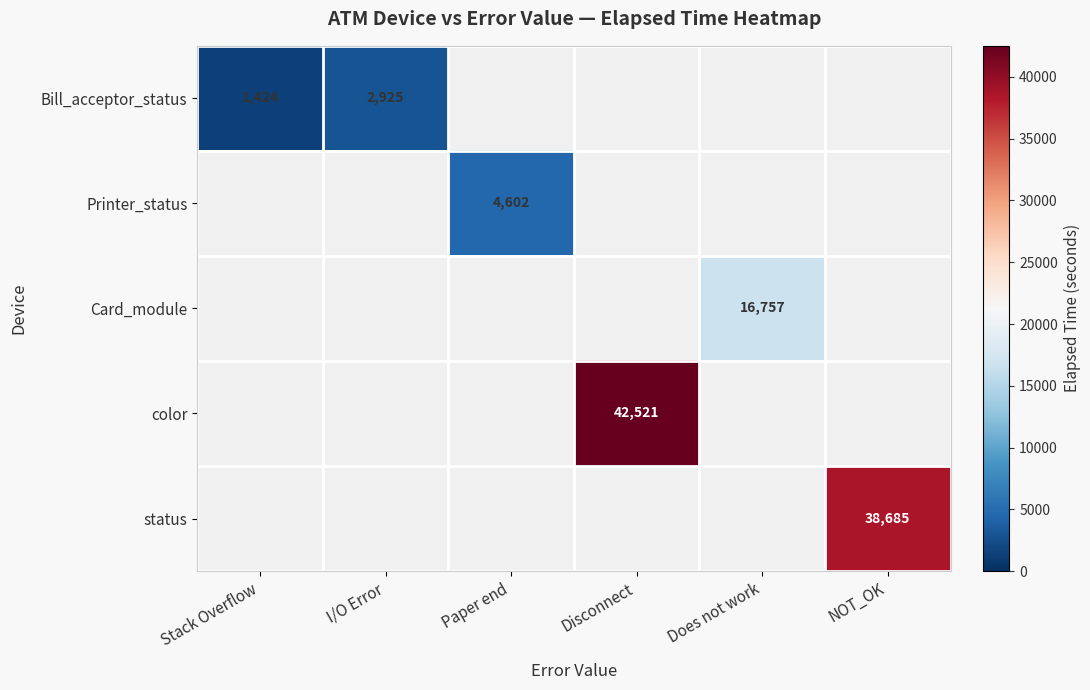

How many categories are shown in the chart?

6